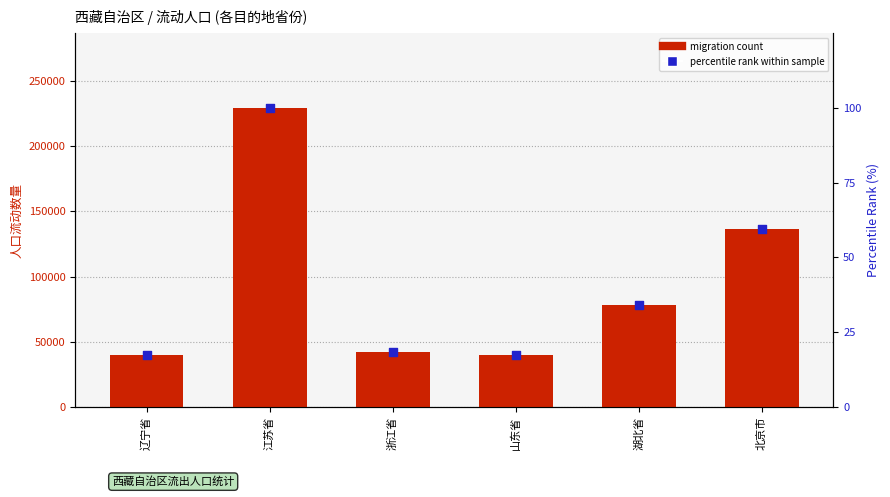

At how many categories does at least one series exceed 27123?

6